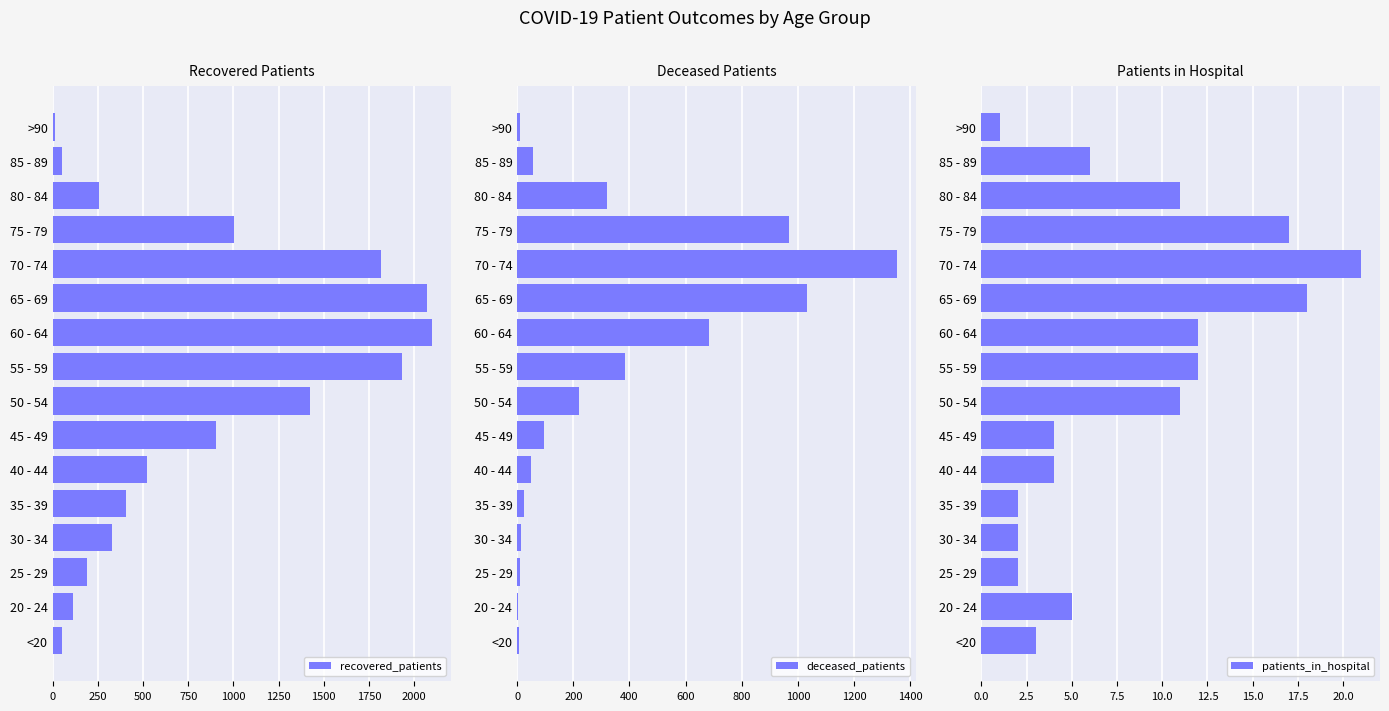

How many values in the recovered_patients series are below 519?

8